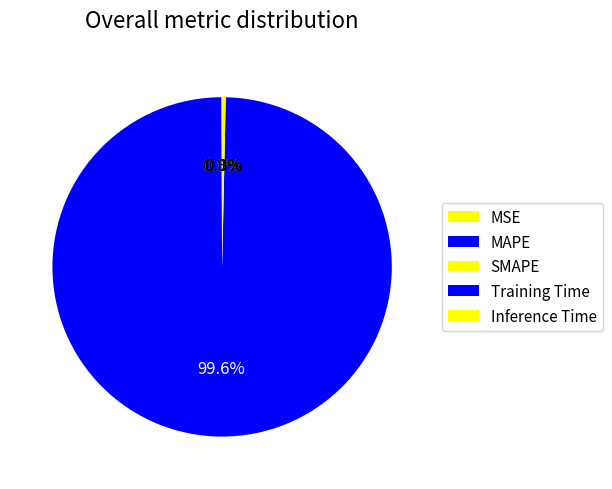

Count the number of slices in the pie.

5